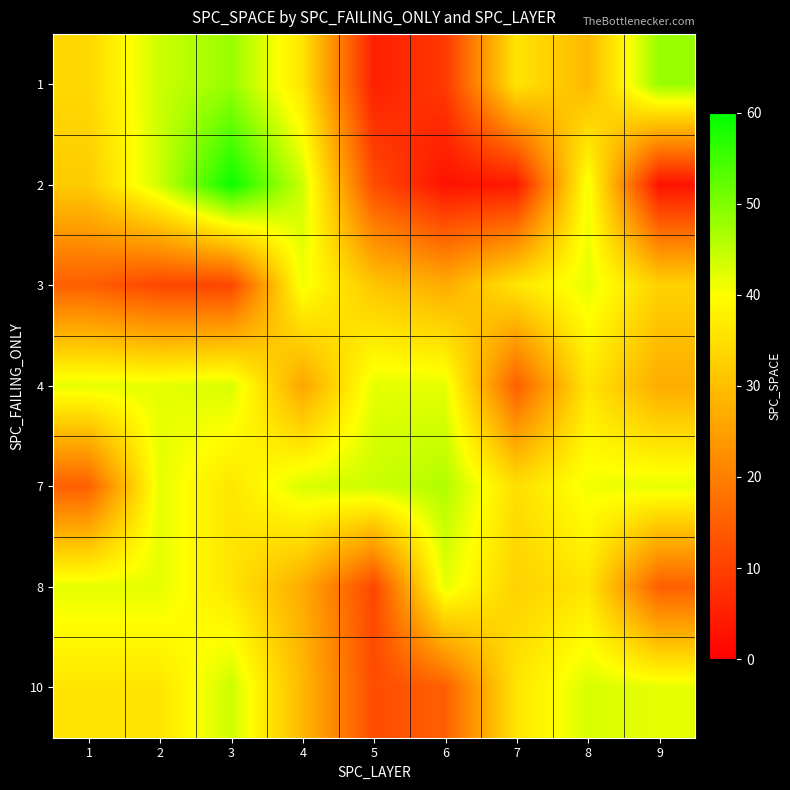

Which label corresponds to the largest value in the chart?

3